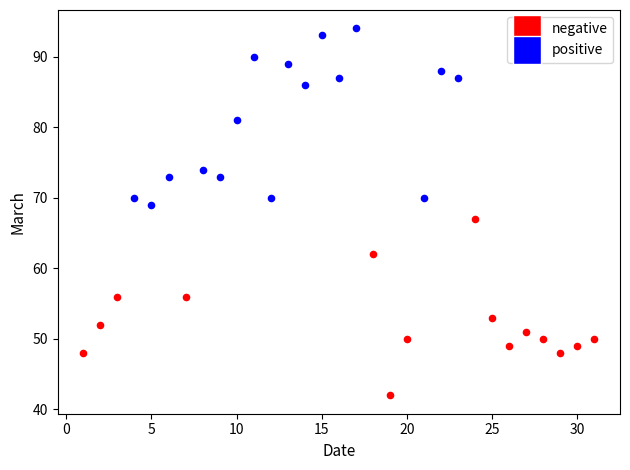

Which series reaches the minimum Y coordinate?

negative